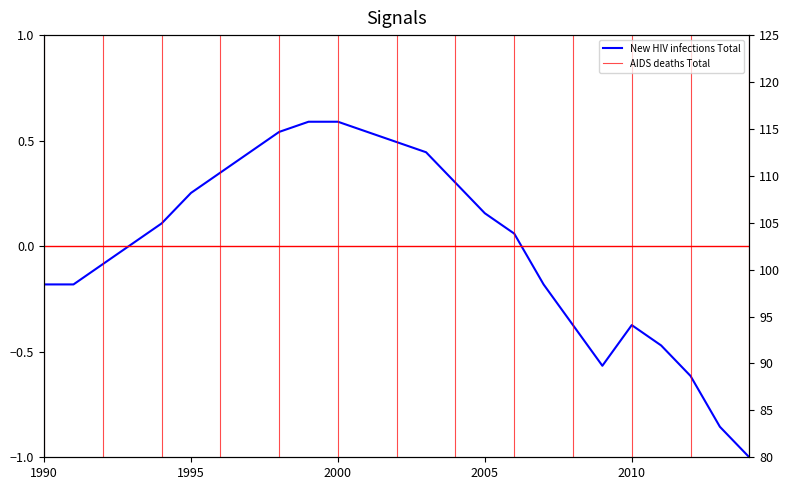

At how many categories does at least one series exceed 55?

25